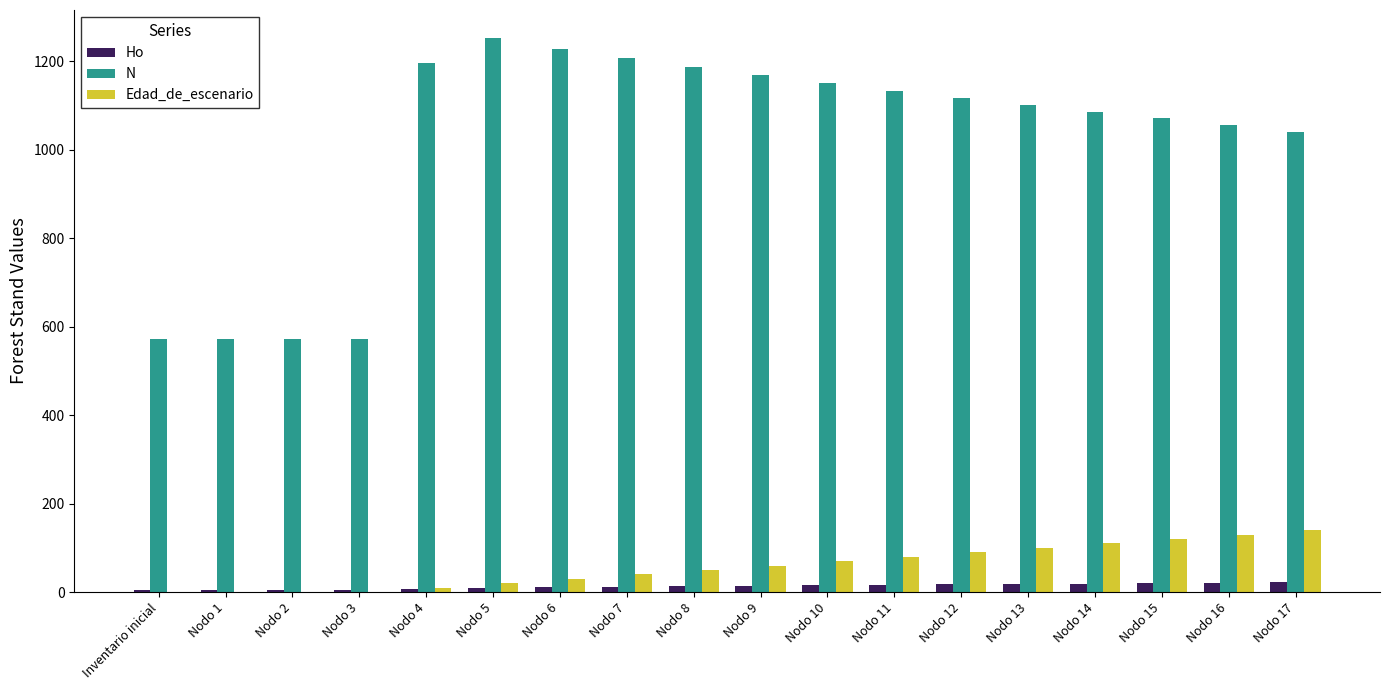

Where is N nearest to the value 913?

Nodo 17